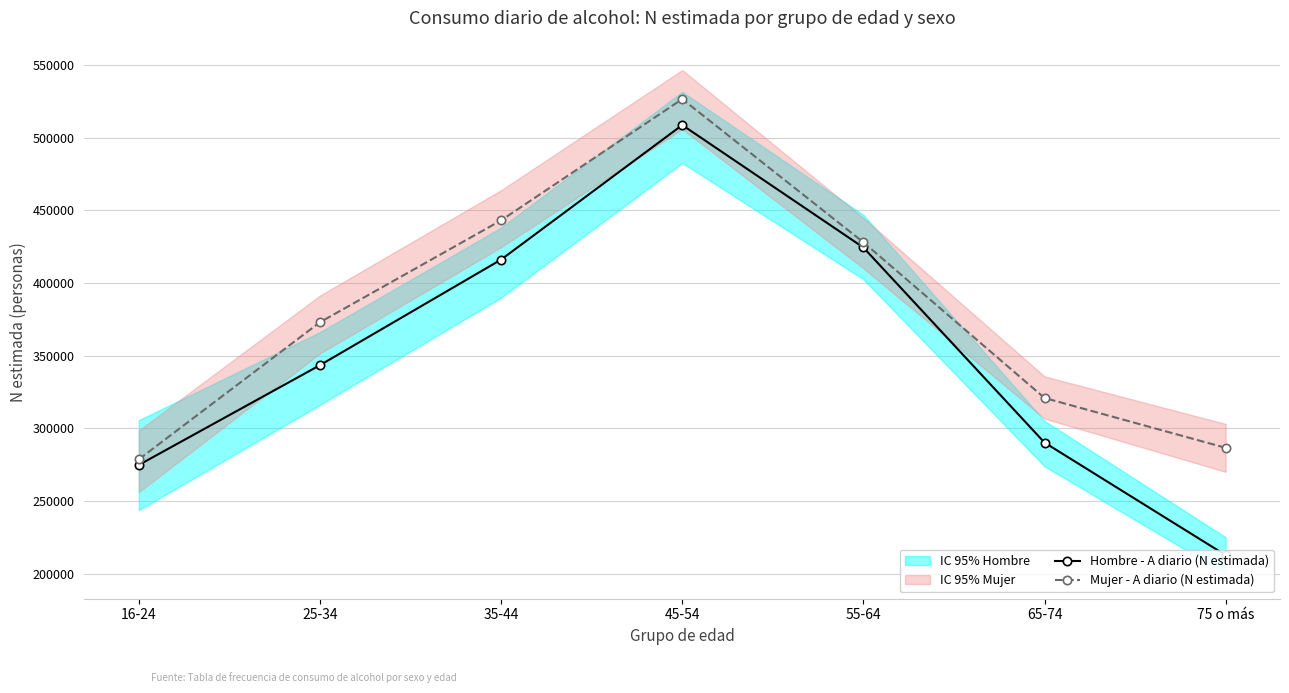

What is the maximum value for Hombre - A diario (N estimada)?

508745